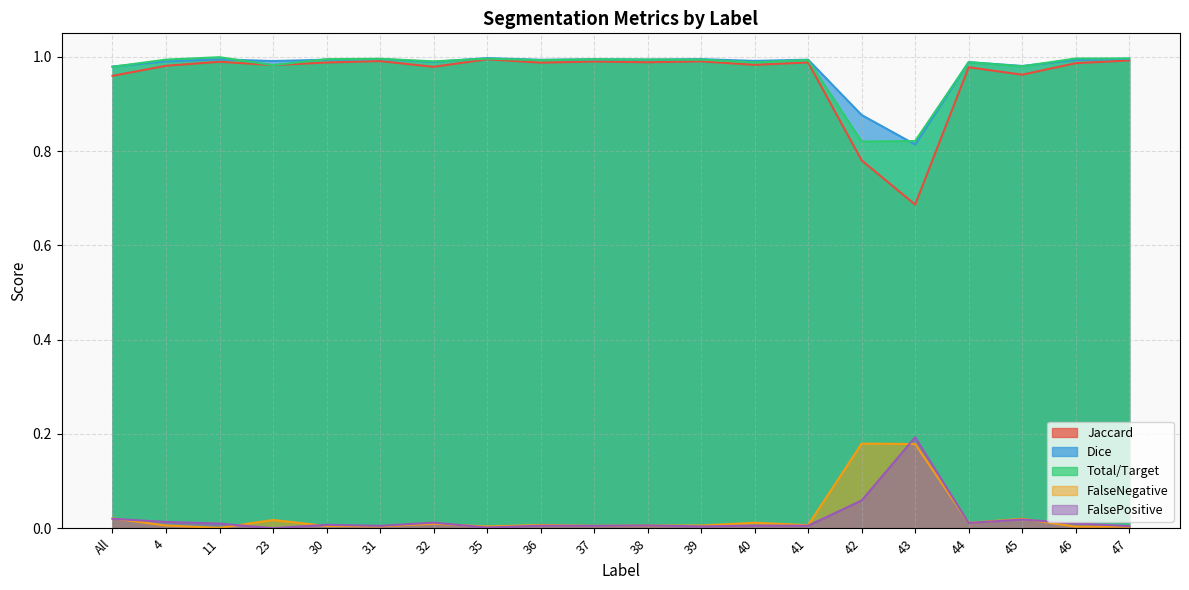

At which label is Dice closest to 0?

43